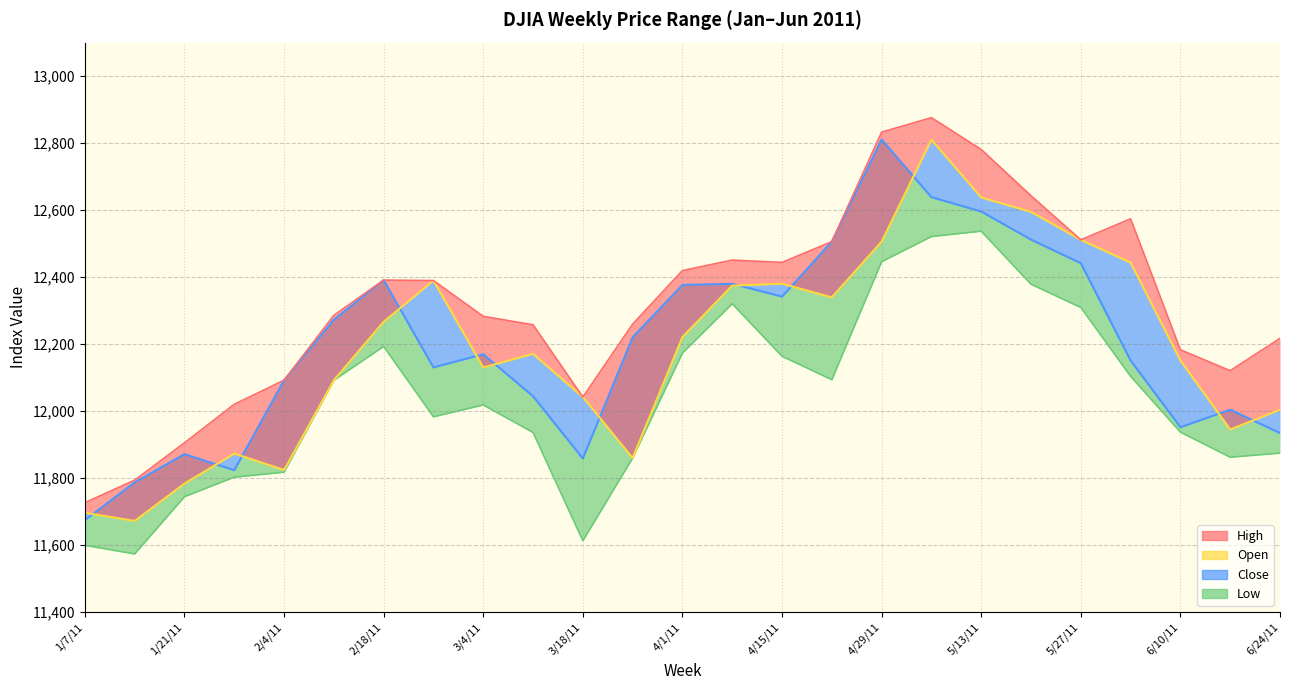

True or false: Open and High intersect in this chart.

False